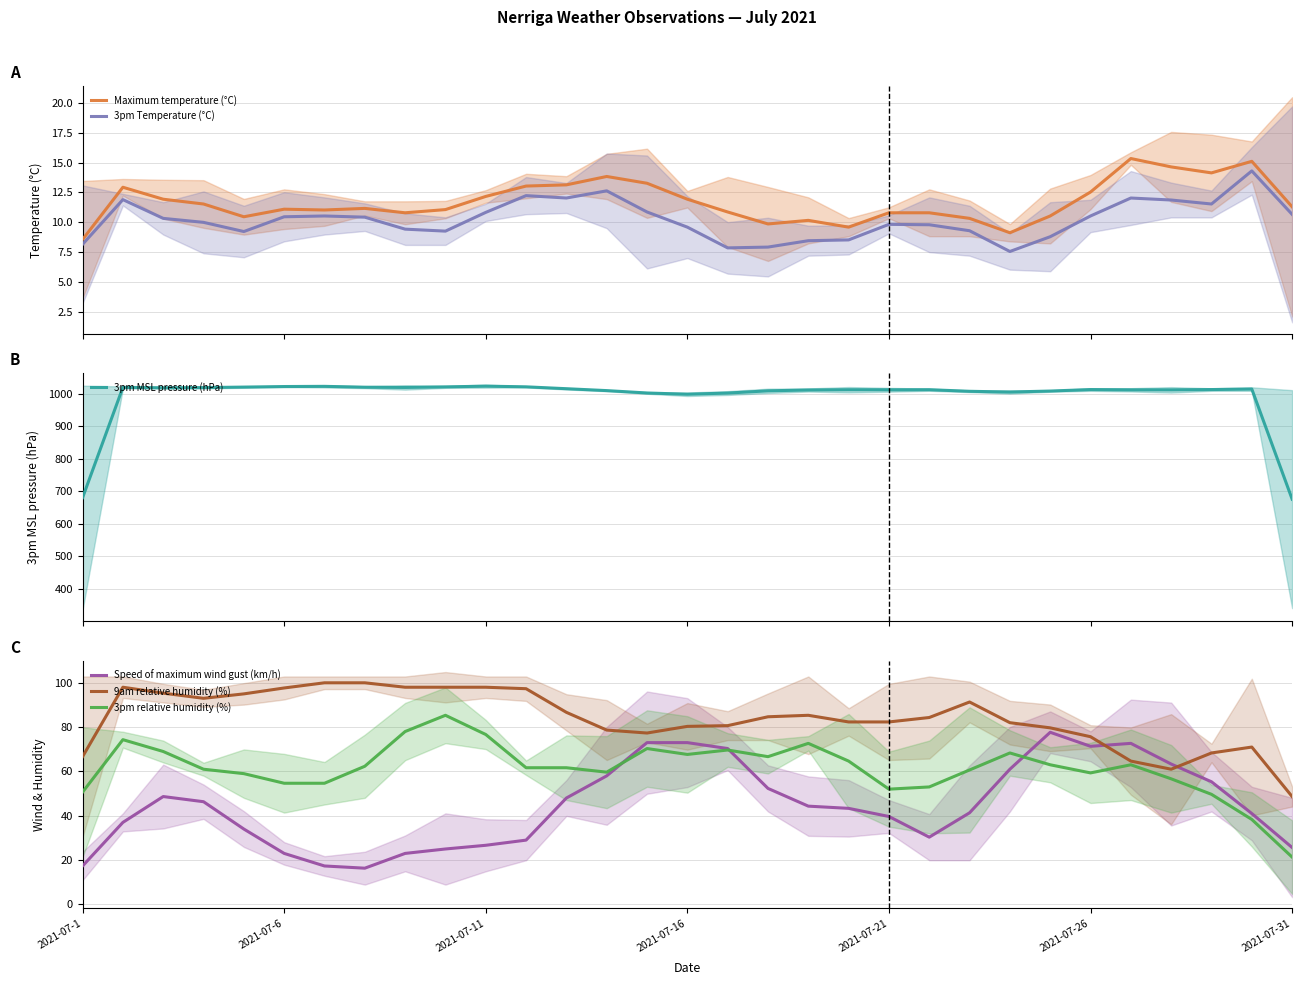

What is the difference between the maximum and second lowest values in the Maximum temperature (°C) series?

6.2